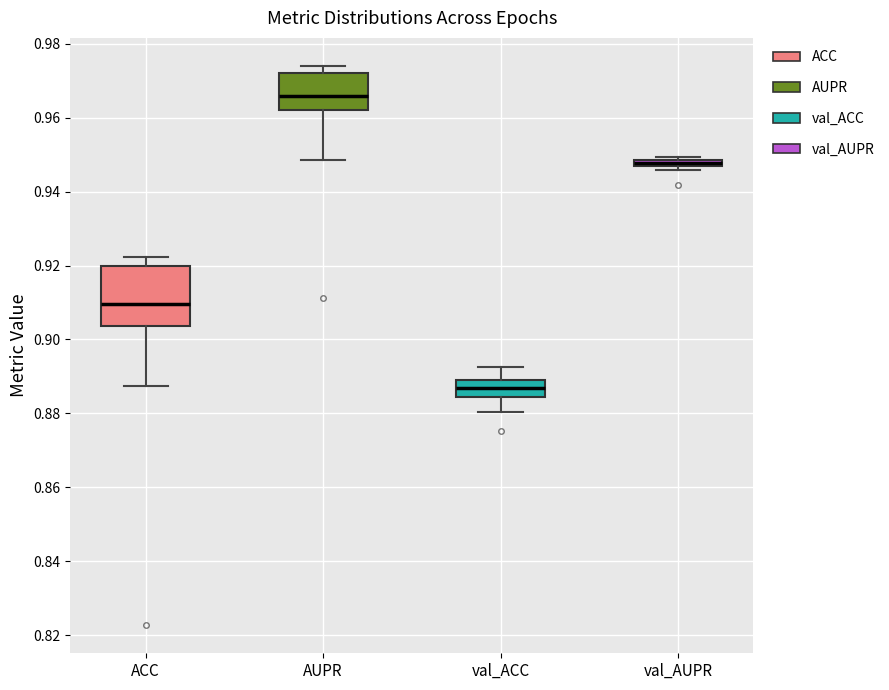

Which box's median line is the lowest?

val_ACC